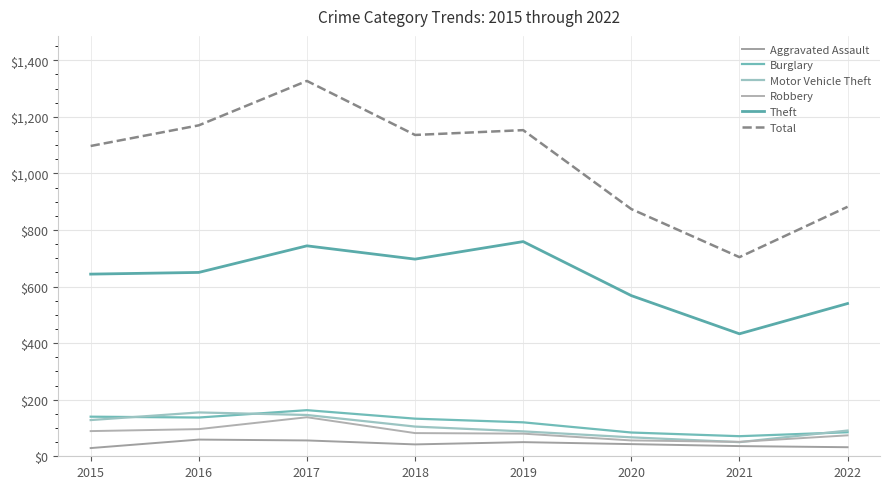

What is the difference between the highest and lowest values at 2018?

1094